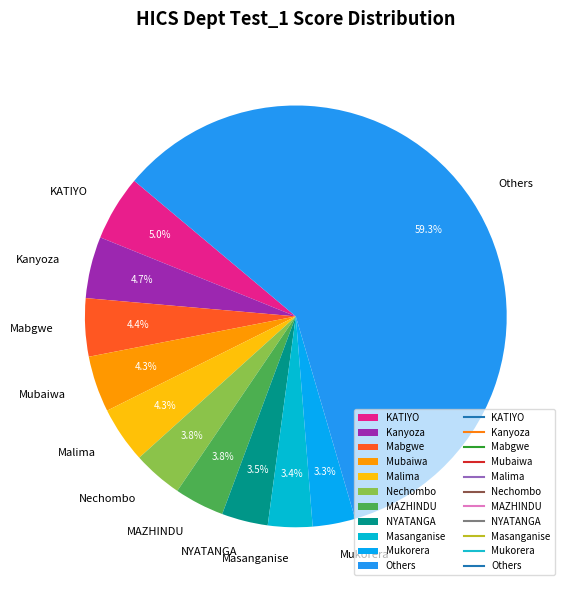

Combined, do NYATANGA and Mubaiwa account for over 50%?

No